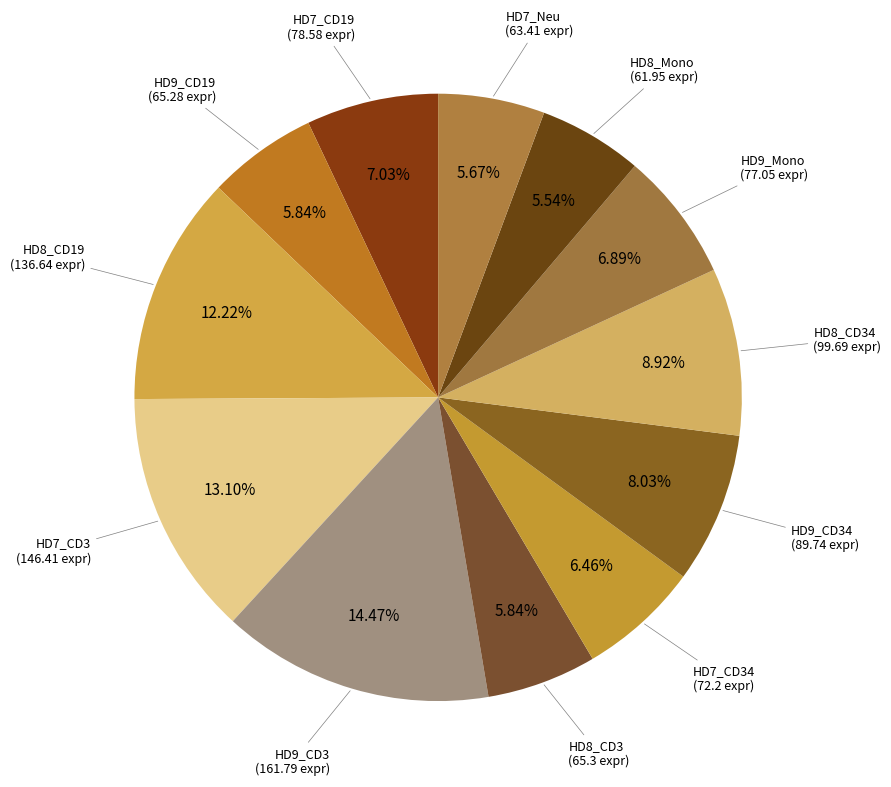

Count the number of slices in the pie.

12